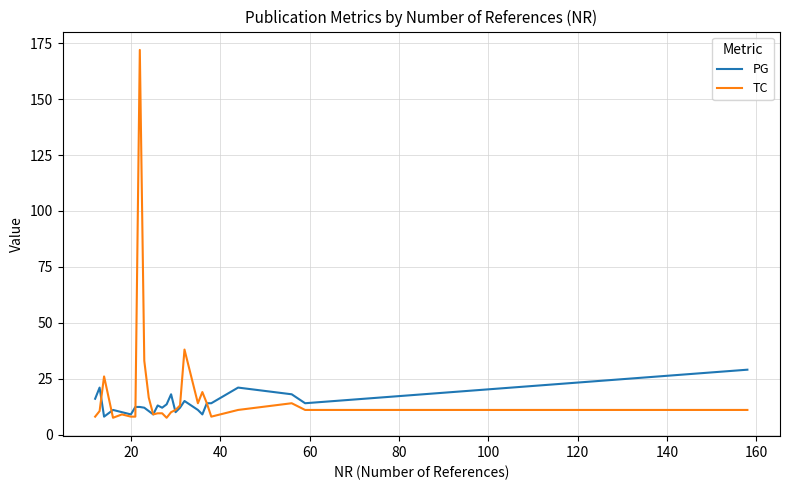

What is the difference between the maximum and minimum values in the PG series?

21.0